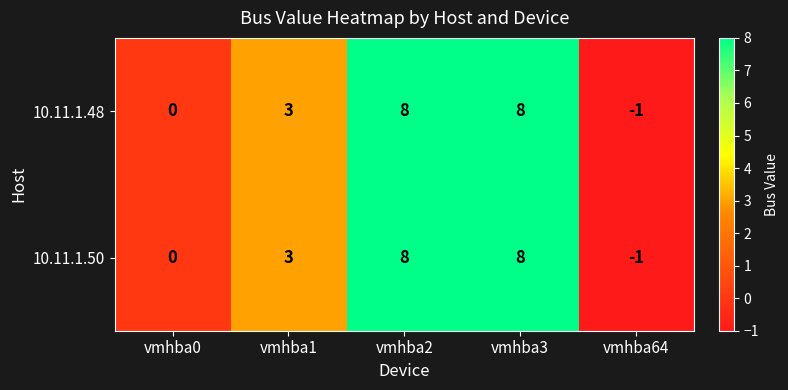

At which label does 10.11.1.50 reach its minimum?

vmhba64